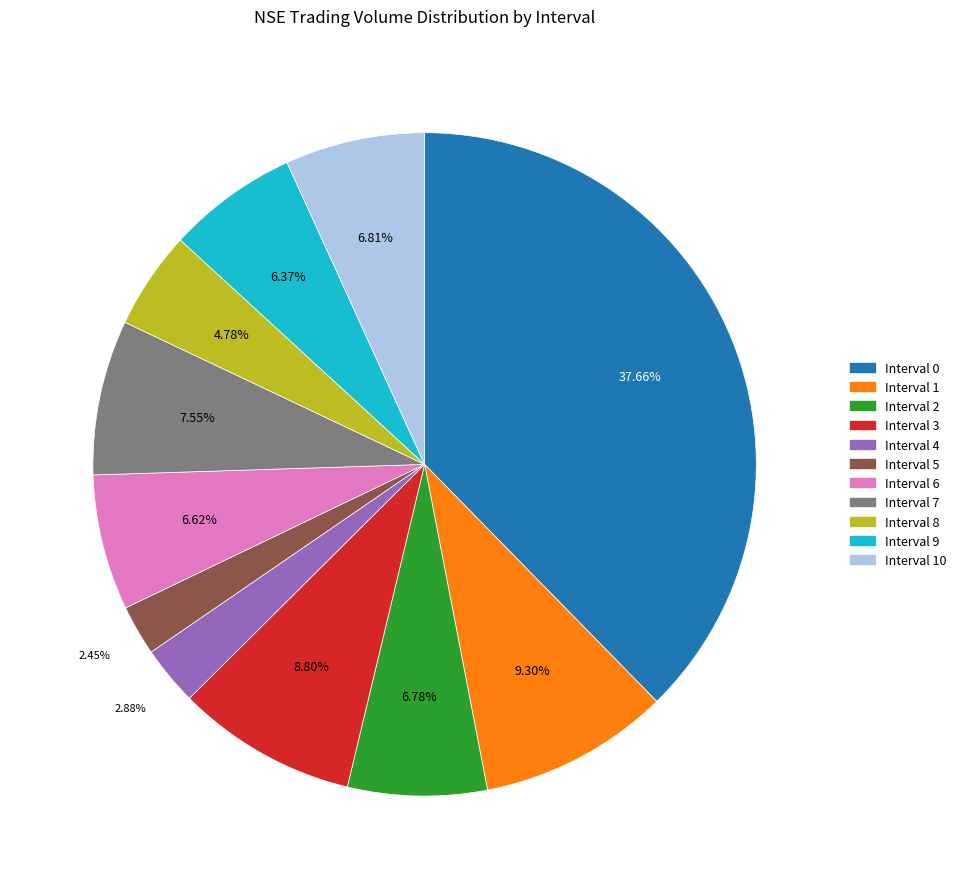

To the nearest percent, what is the average slice percentage?

9%